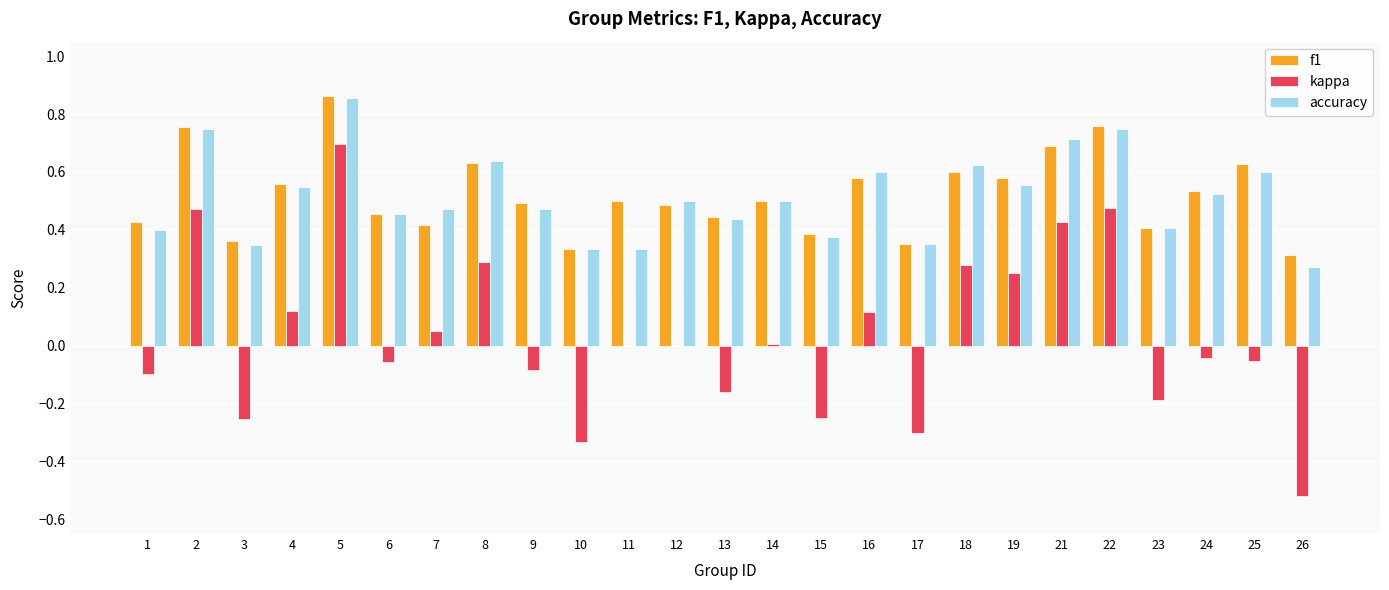

How many distinct data groups are displayed?

3